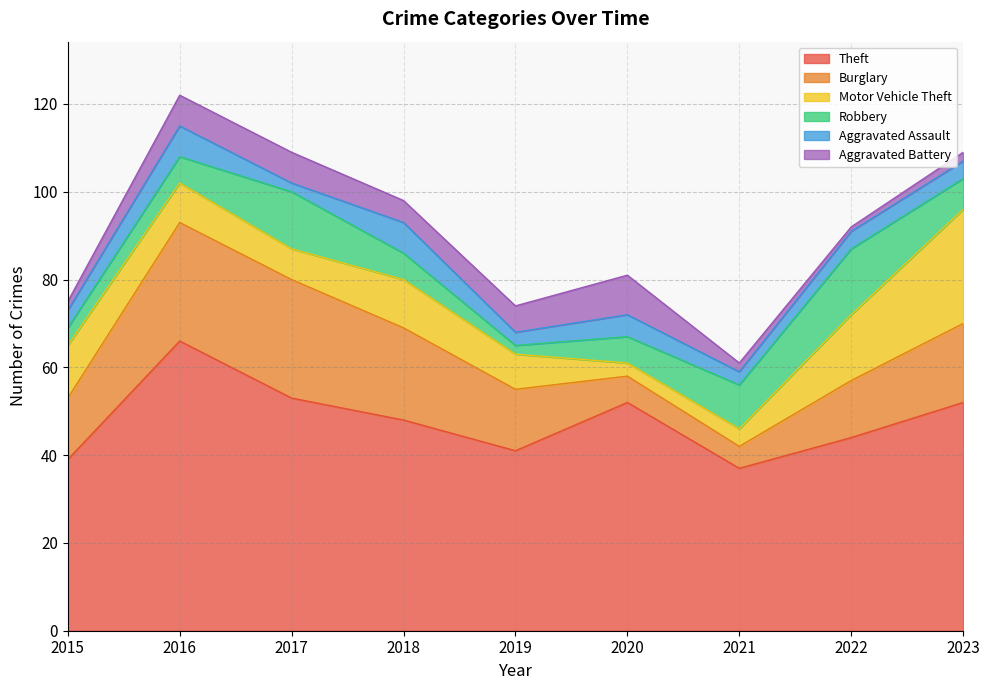

Which series changed the most between 2018 and 2023?

Motor Vehicle Theft